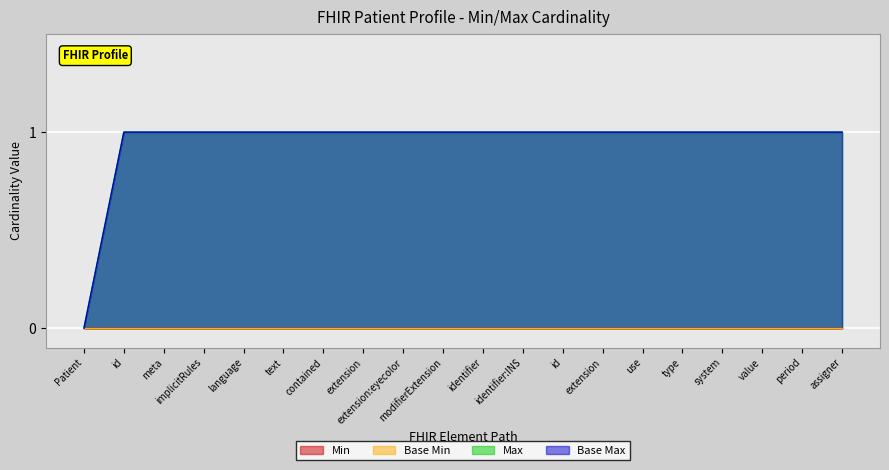

At which category does the chart reach its minimum across all series?

Patient